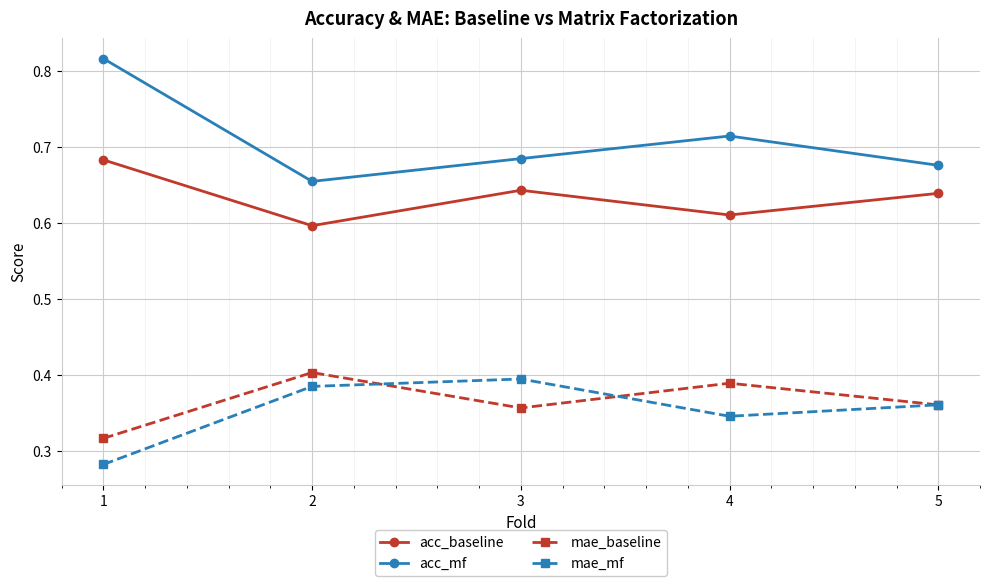

The mae_mf series shows 0.5 at 2. True or false?

False